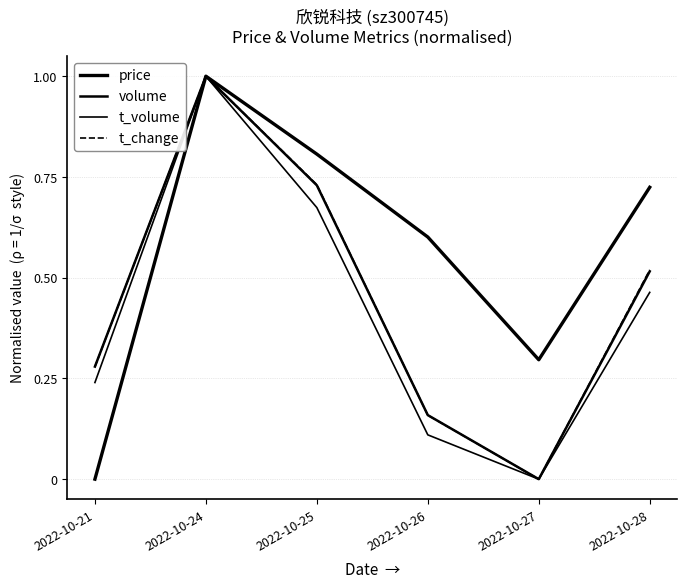

Does the chart display data point markers on the line(s)?

No